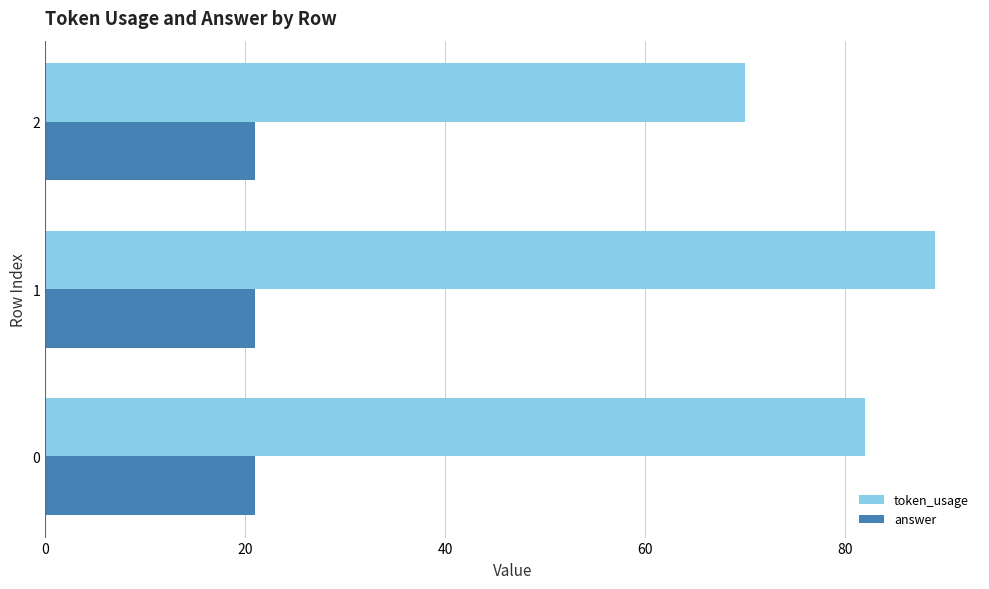

True or false: token_usage has a value of 82 at 0.

True